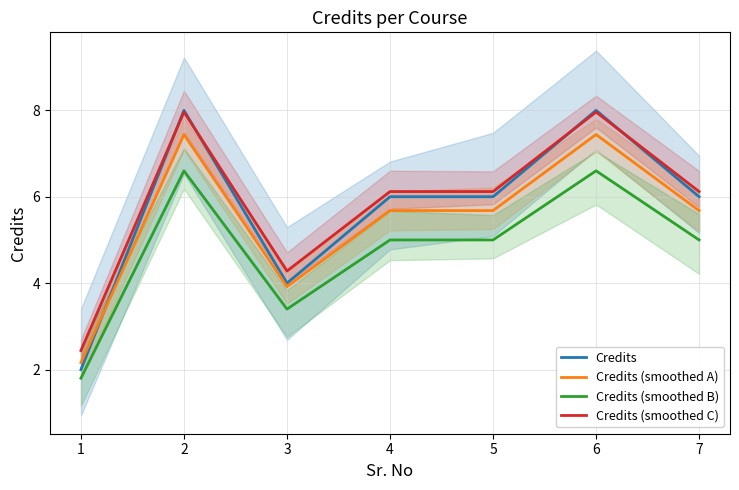

At which category does Credits (smoothed B) reach its first local peak?

2